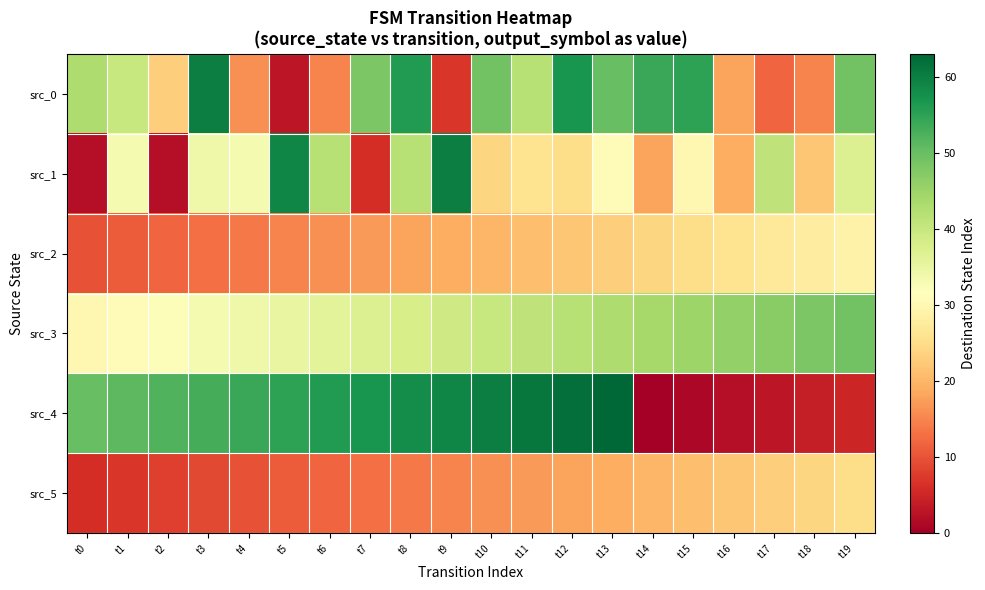

At t15, list the series in order from largest to smallest.

src_0, src_3, src_1, src_2, src_5, src_4